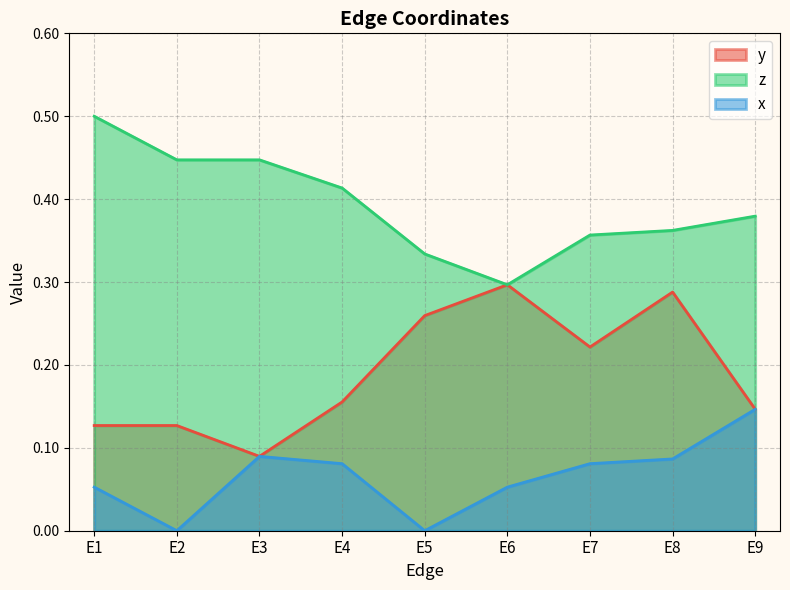

At E3, list the series in order from smallest to largest.

y, x, z